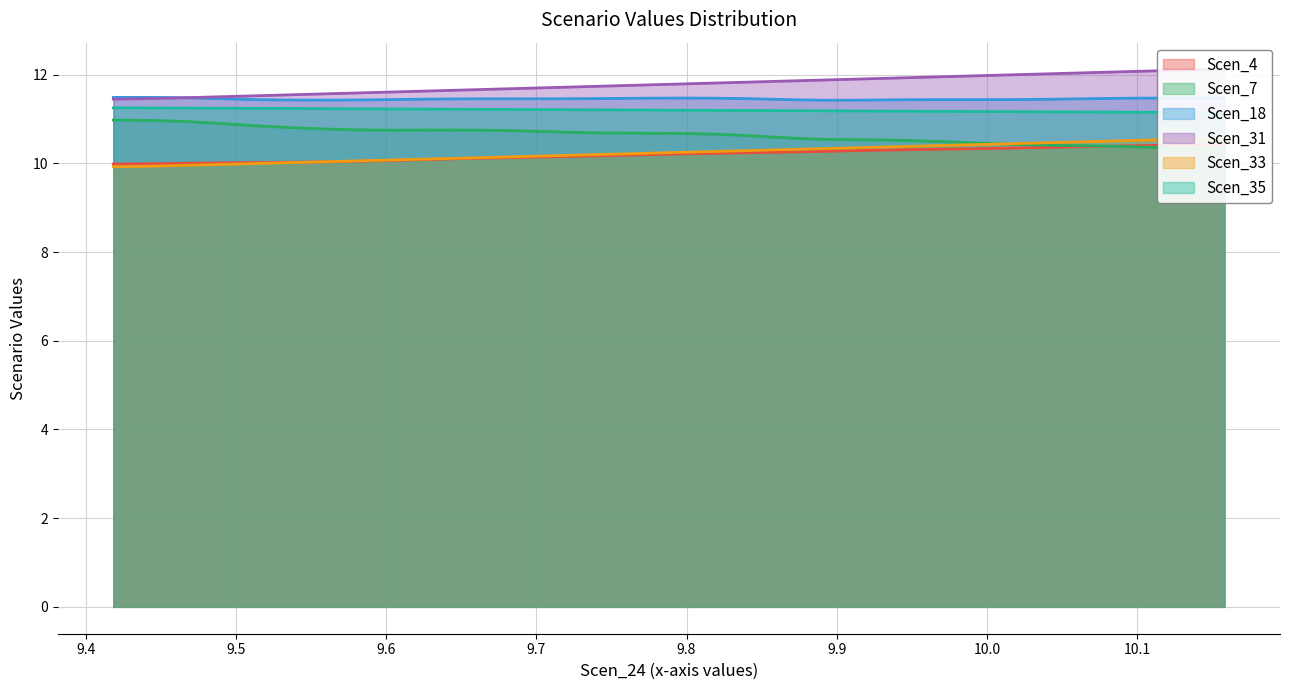

What is the maximum value for Scen_18?

11.5